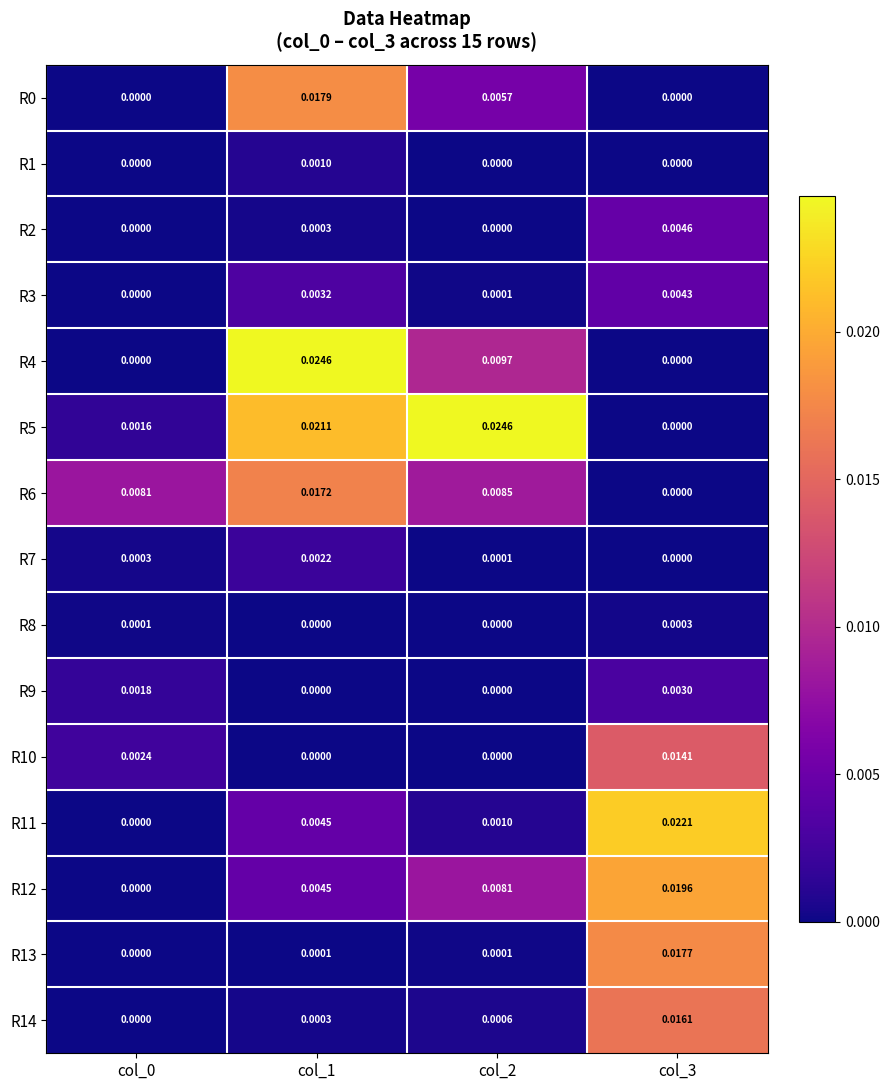

How many data points does each series have?

4